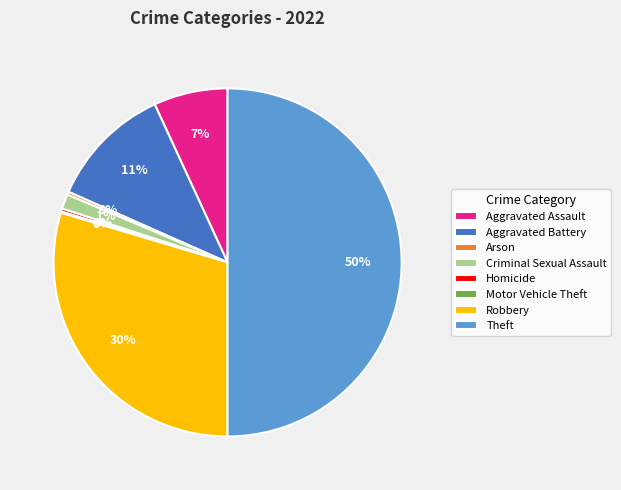

Does Criminal Sexual Assault represent more than half of the total?

No